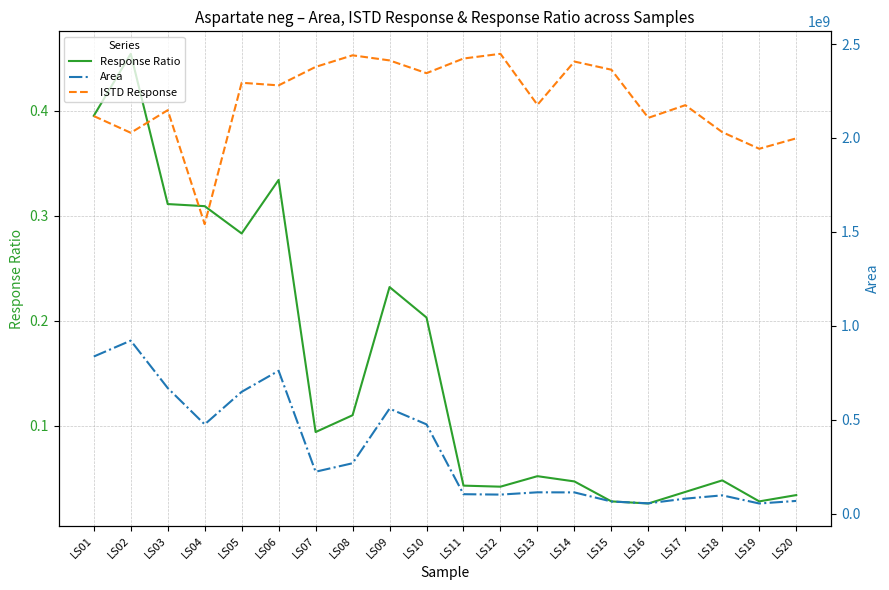

True or false: ISTD Response has more than 2 points higher than both neighbors.

True